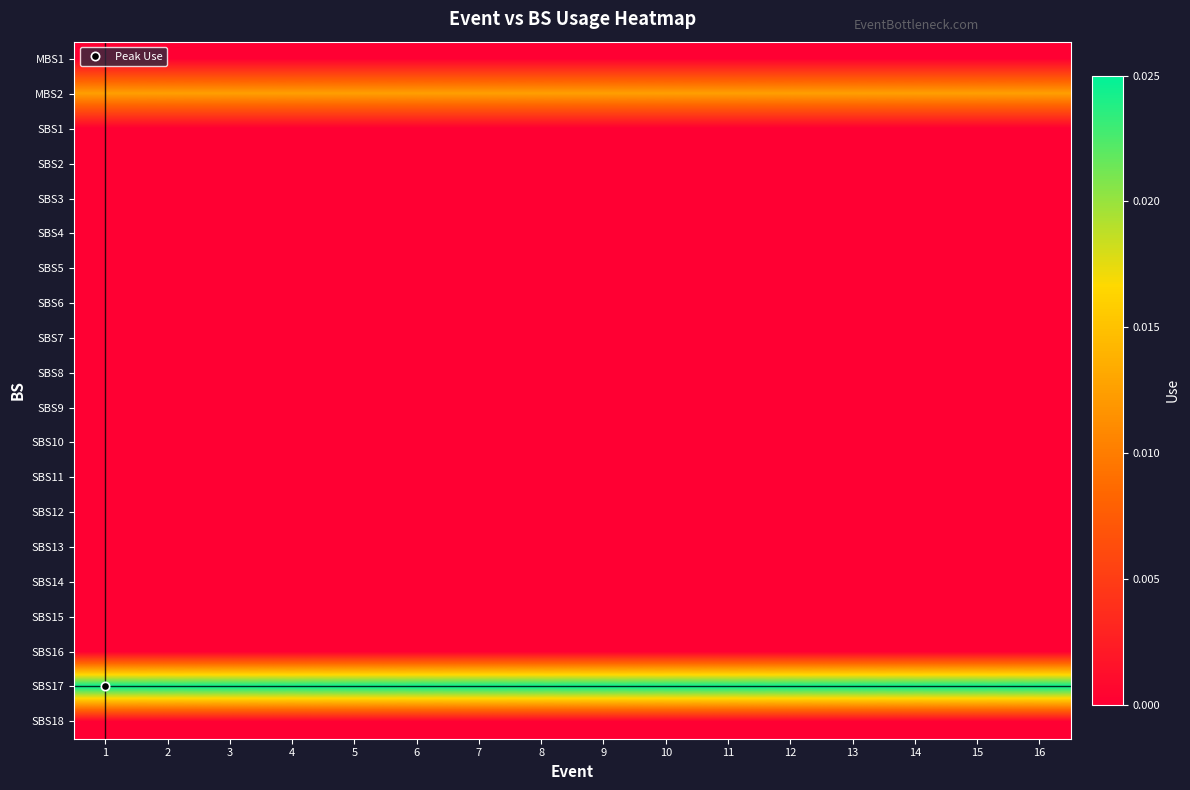

At which category is the sum across all series the highest?

1